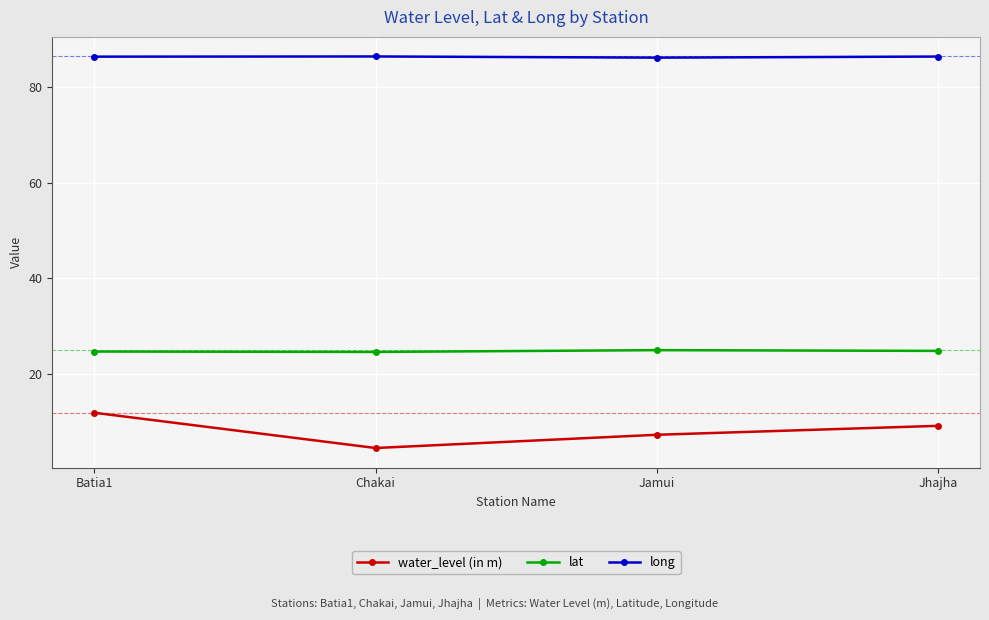

What is the average value of the water_level (in m) series?

8.1